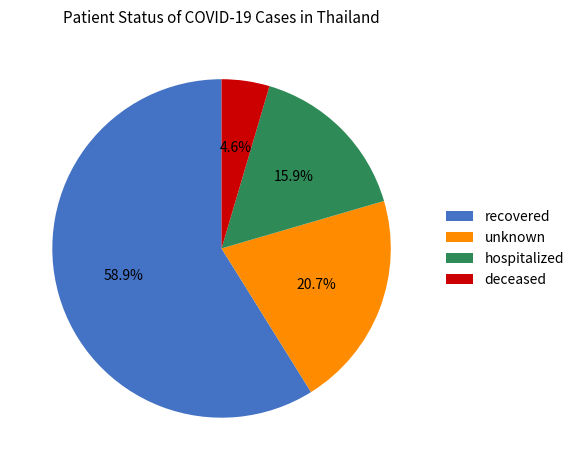

Count the number of slices in the pie.

4